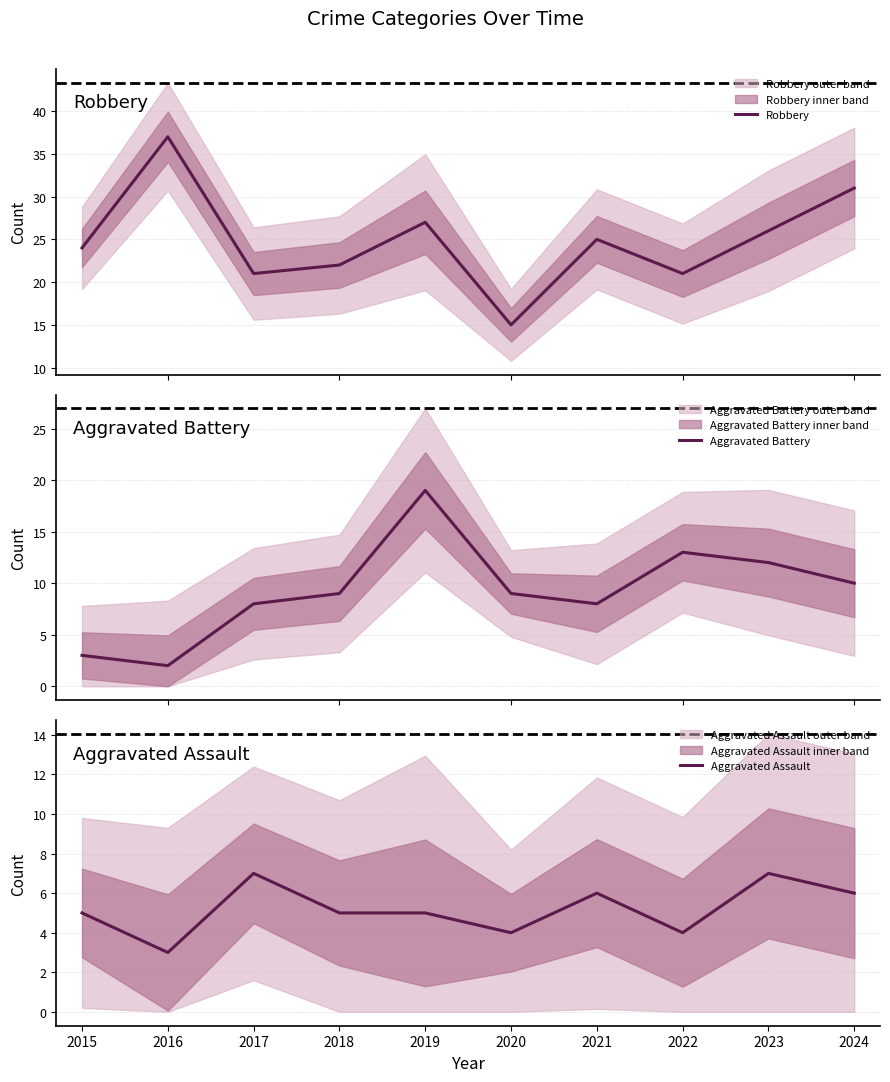

What is the difference between the maximum and minimum values in the Aggravated Assault series?

4